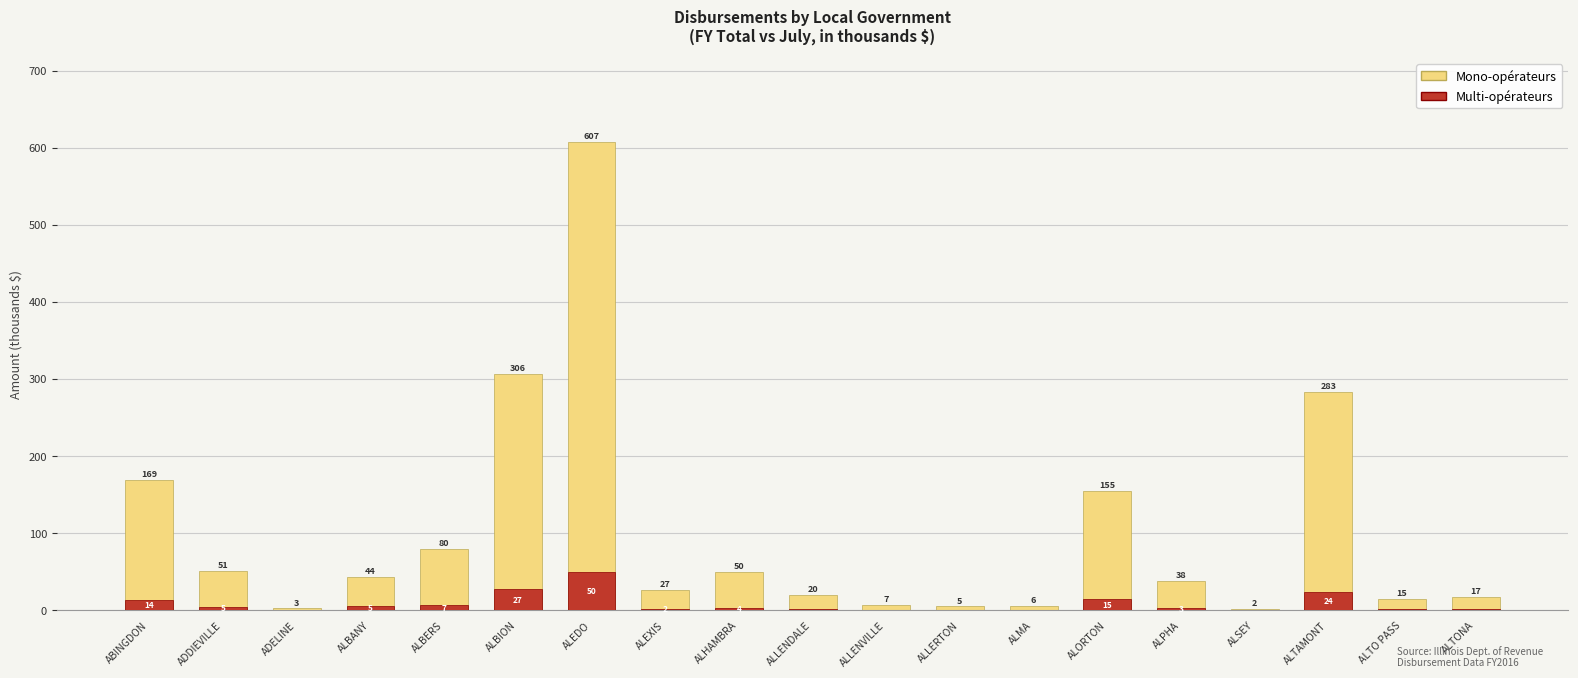

Between ADDIEVILLE and ALLERTON, which series saw the biggest shift?

Mono-opérateurs